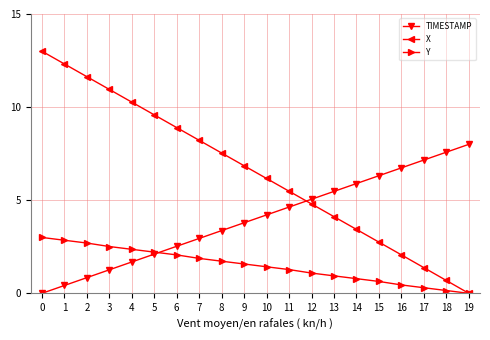

What are all the series names shown in the legend?

TIMESTAMP, X, Y